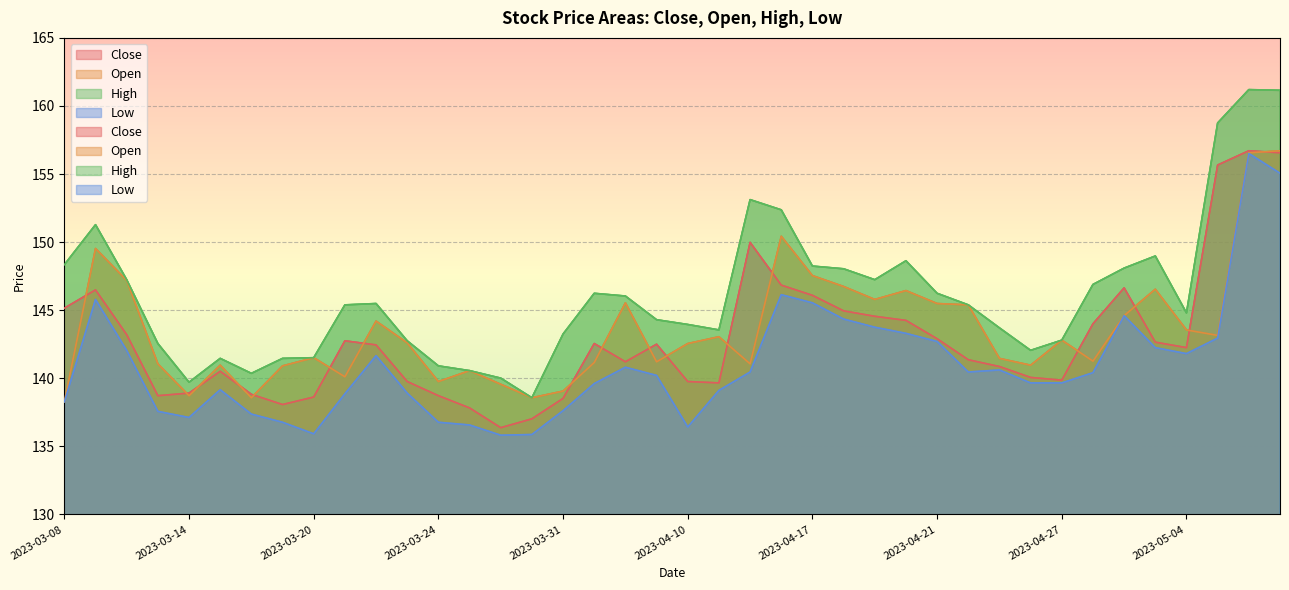

At how many categories does at least one series exceed 147?

14